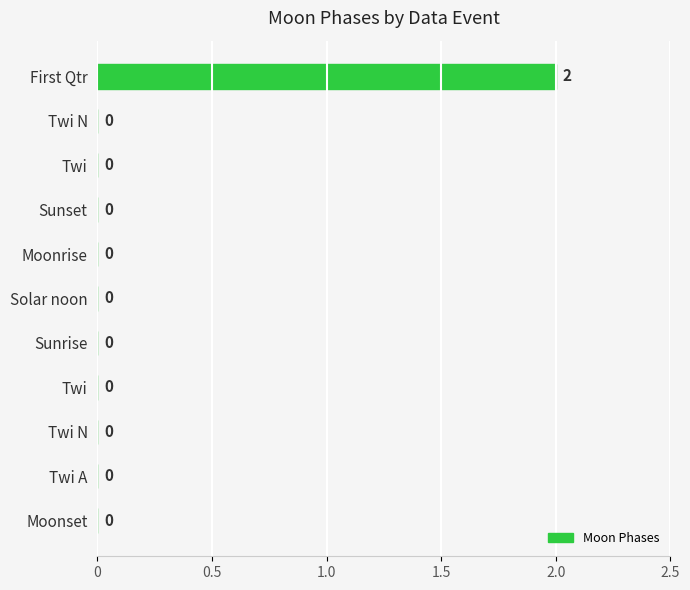

Are the bars horizontal?

Yes